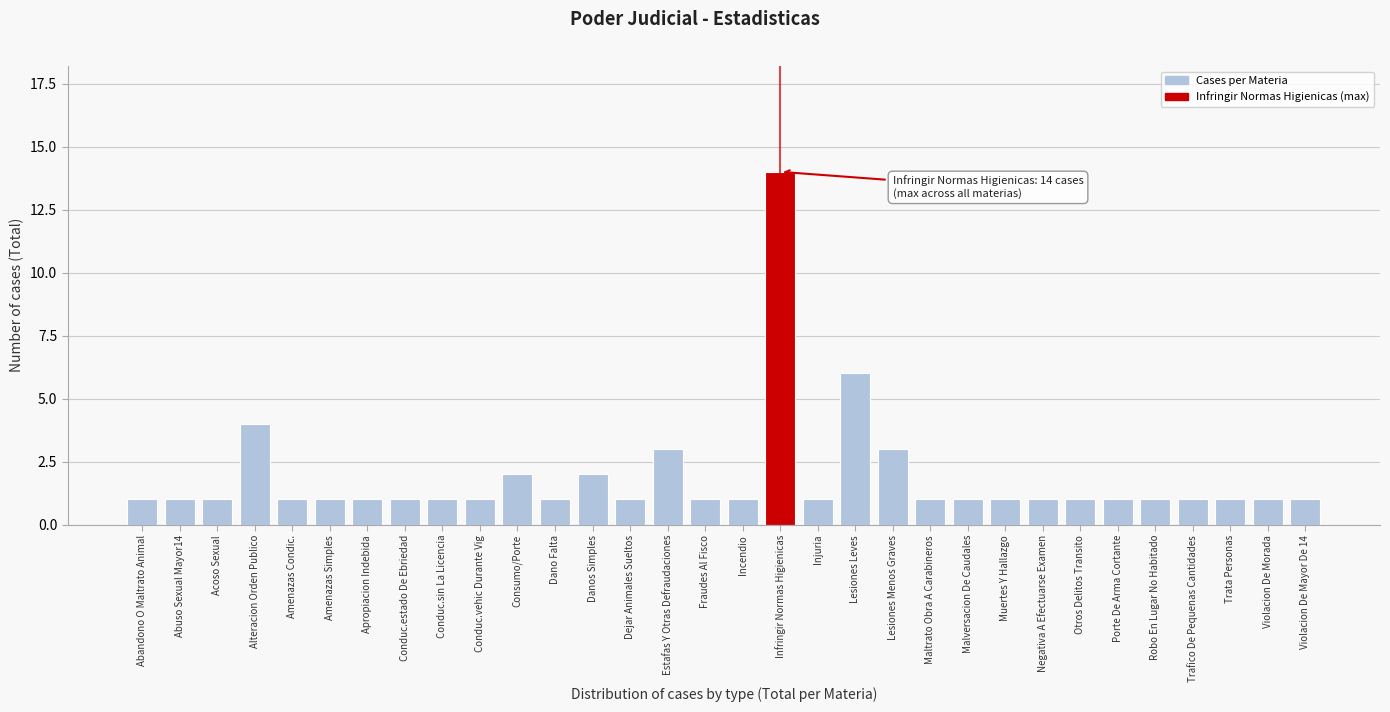

What is the label of the 14th bar from the left?

Dejar Animales Sueltos